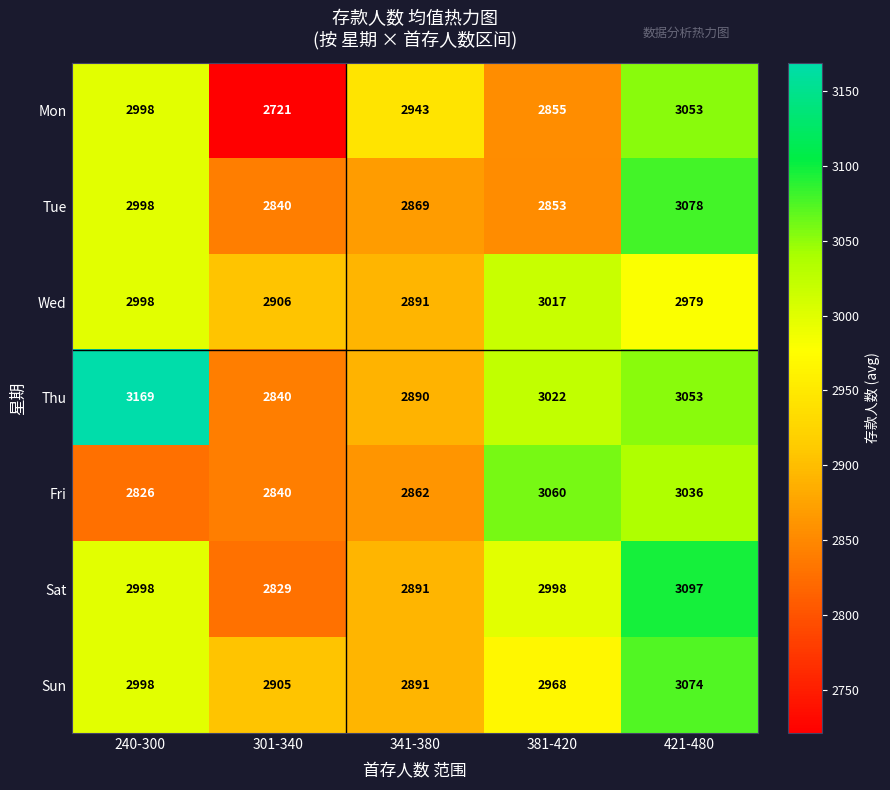

Which series has the largest range (max minus min)?

Mon